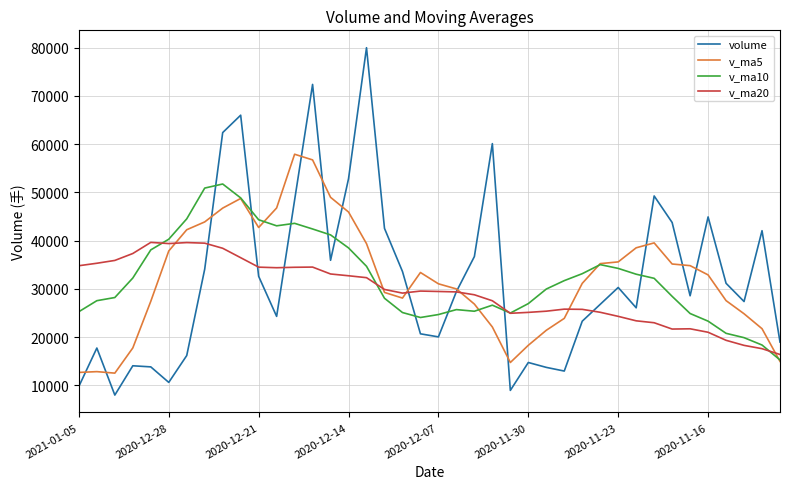

What is the sum of all v_ma20 values?

1175782.9